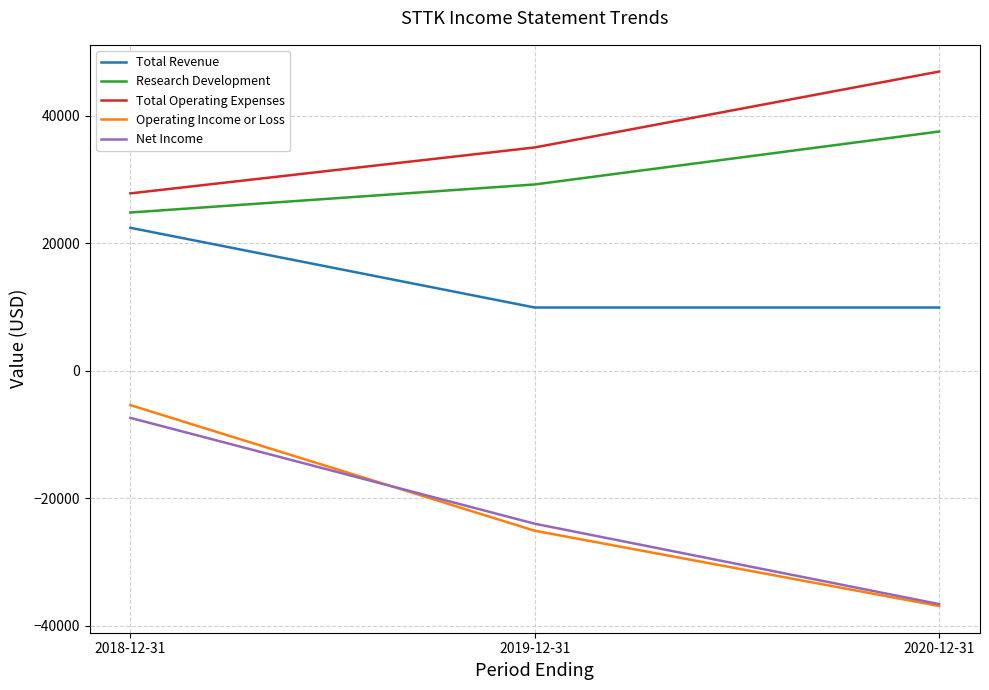

What is the sum of all Net Income values?

-68000